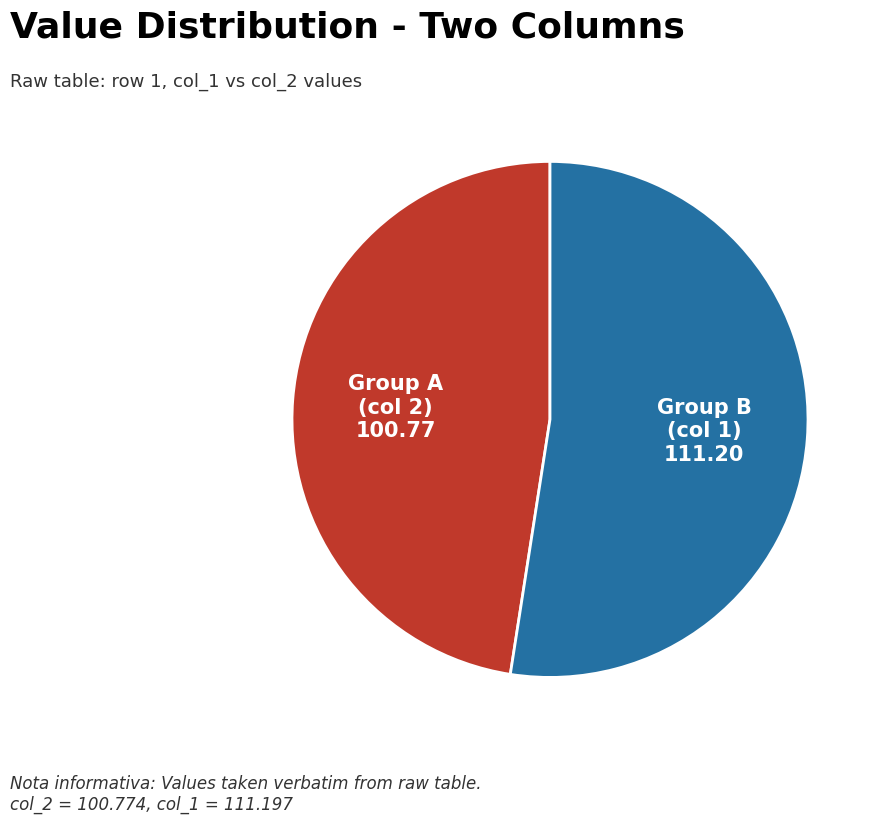

Is there a majority slice in this chart?

Yes